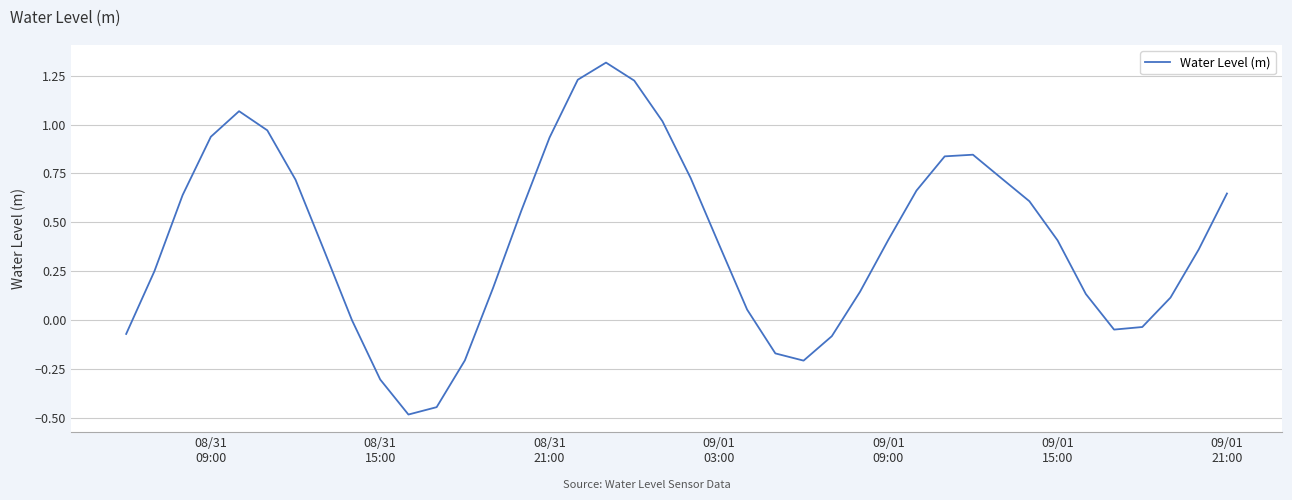

What is the greatest value displayed?

1.3